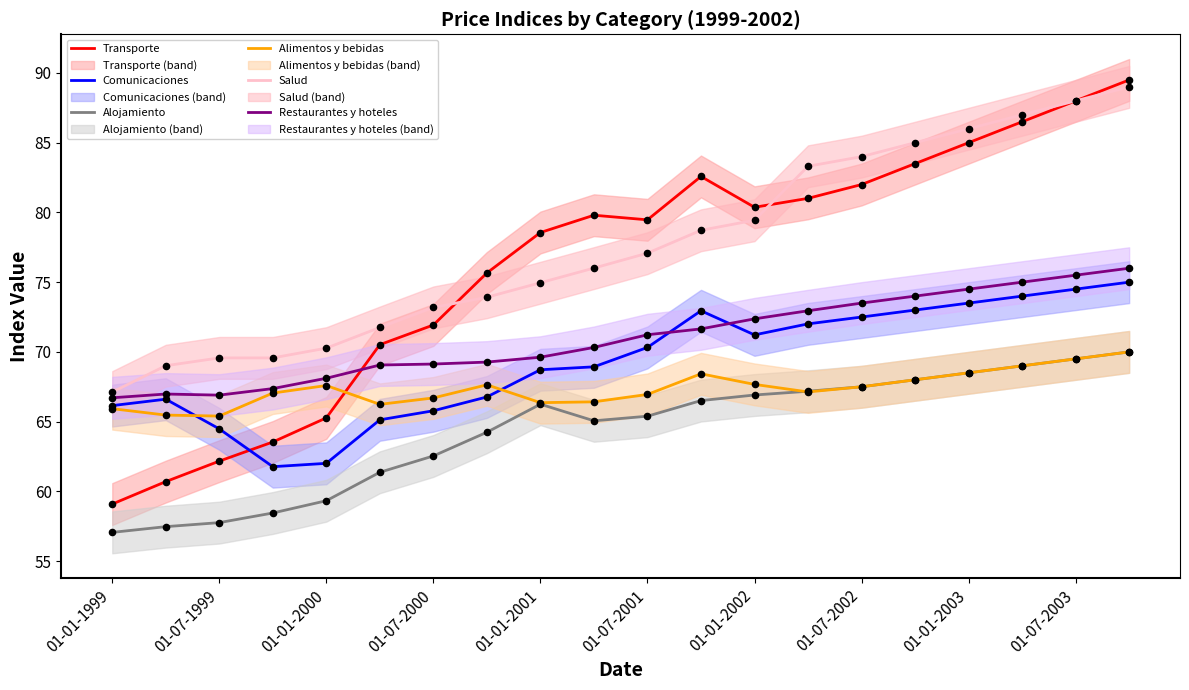

Is the value of Alojamiento at 01-04-1999 greater than the value of Restaurantes y hoteles at 01-10-2003?

No